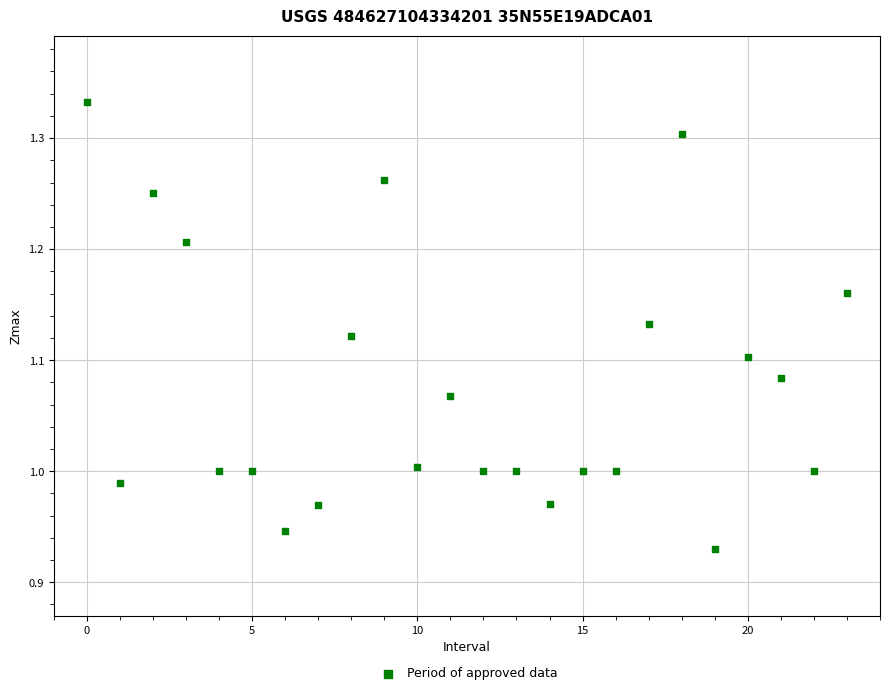

What is the range of Y values (max minus min)?

0.4